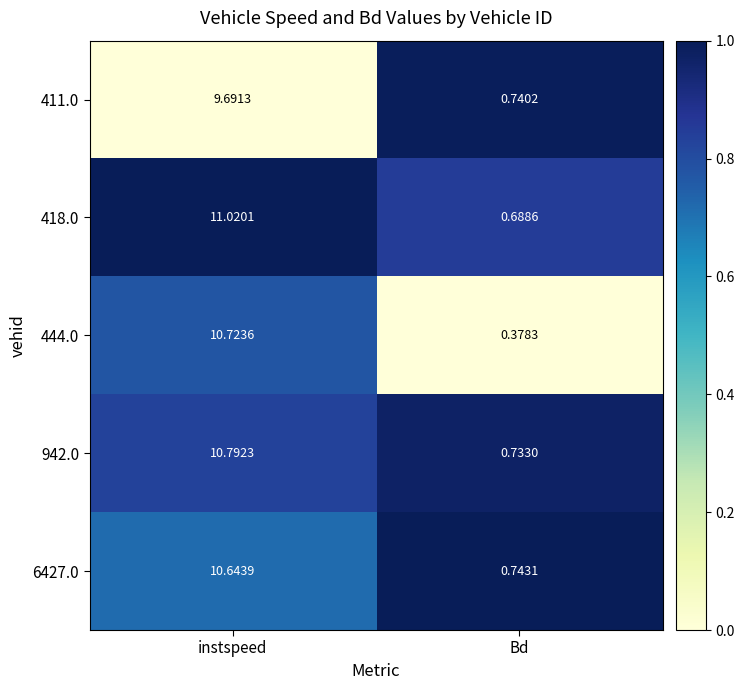

At which category is the sum across all series the highest?

instspeed